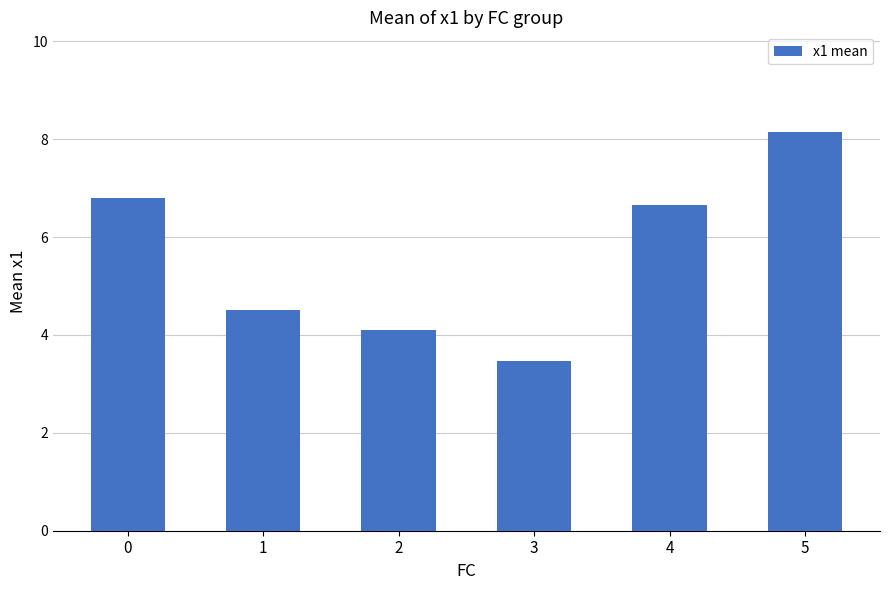

How many data points are less than 6?

3